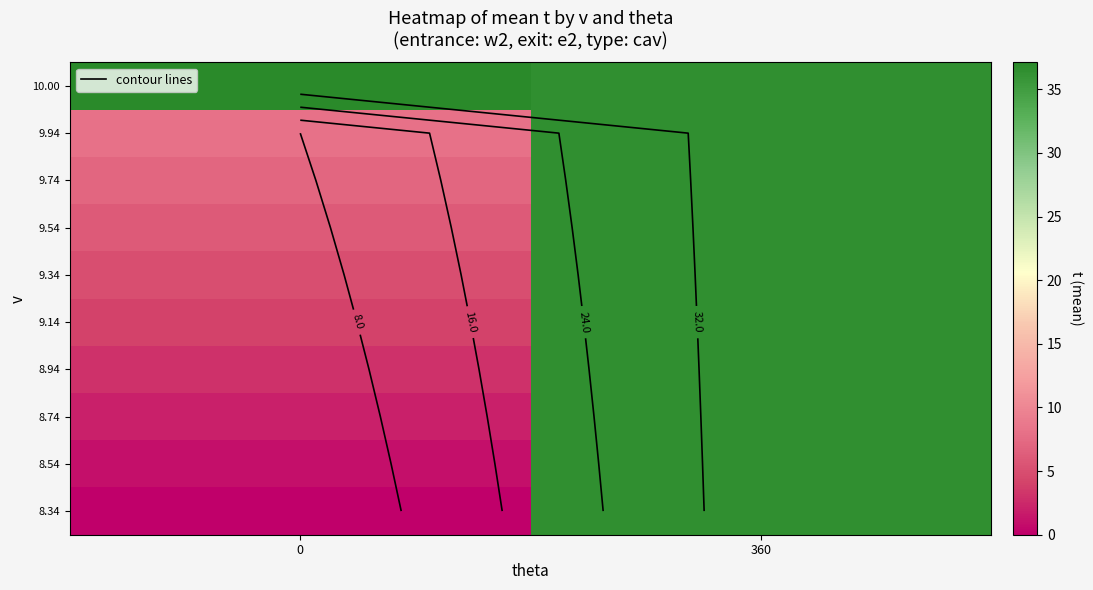

Reading left to right, what are all the values shown in this chart?

row_0: 0=0.0	360=36.5
row_1: 0=1.0	360=36.5
row_2: 0=2.0	360=36.5
row_3: 0=3.0	360=36.5
row_4: 0=4.0	360=36.5
row_5: 0=5.0	360=36.5
row_6: 0=6.0	360=36.5
row_7: 0=7.0	360=36.5
row_8: 0=8.0	360=36.5
row_9: 0=37.1	360=36.5